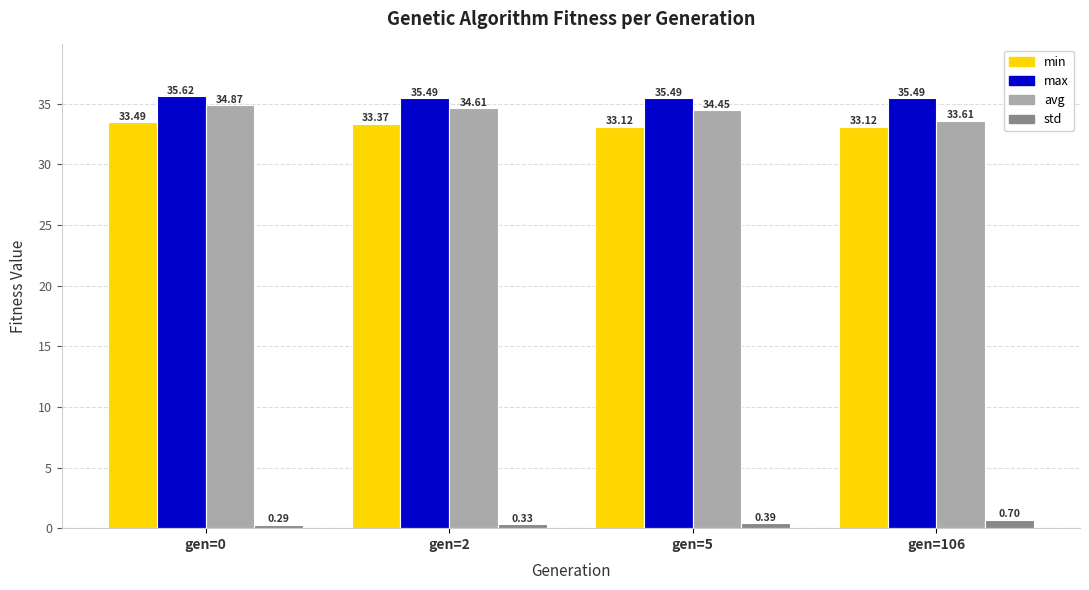

The avg series shows 11.6 at gen=5. True or false?

False